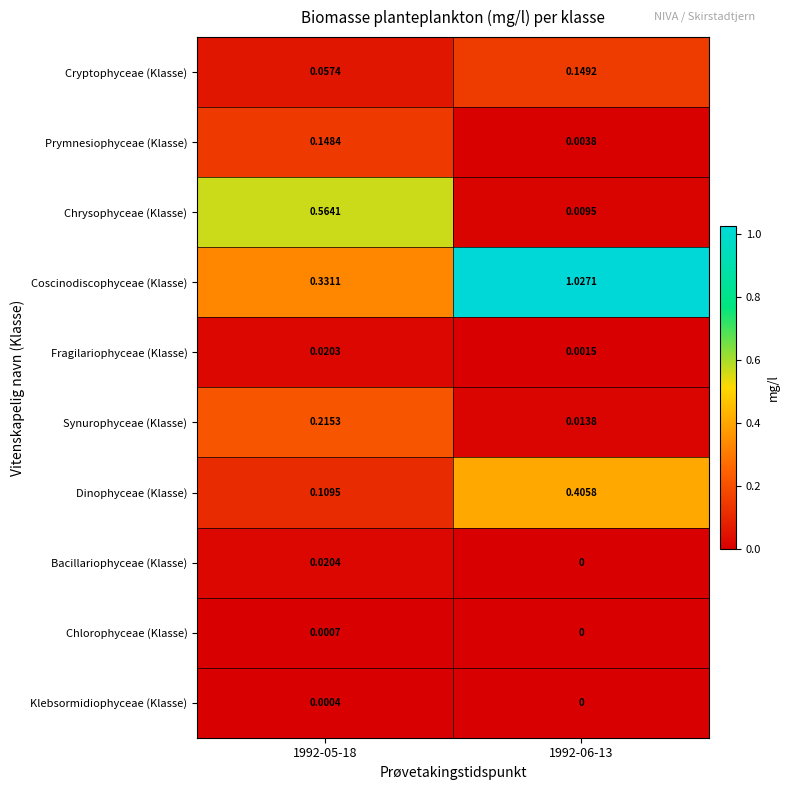

Which series has the widest spread of values?

Coscinodiscophyceae (Klasse)